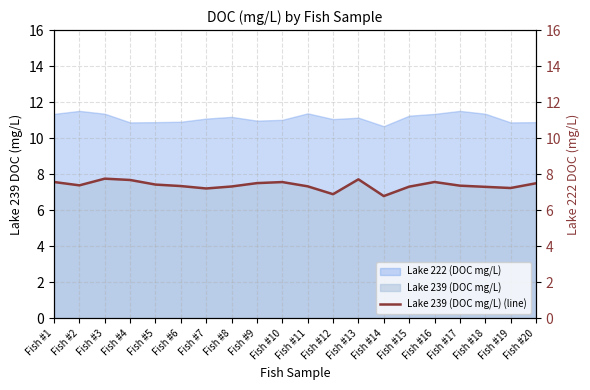

What is the lowest value of the Lake 222 (DOC mg/L) series?

10.7